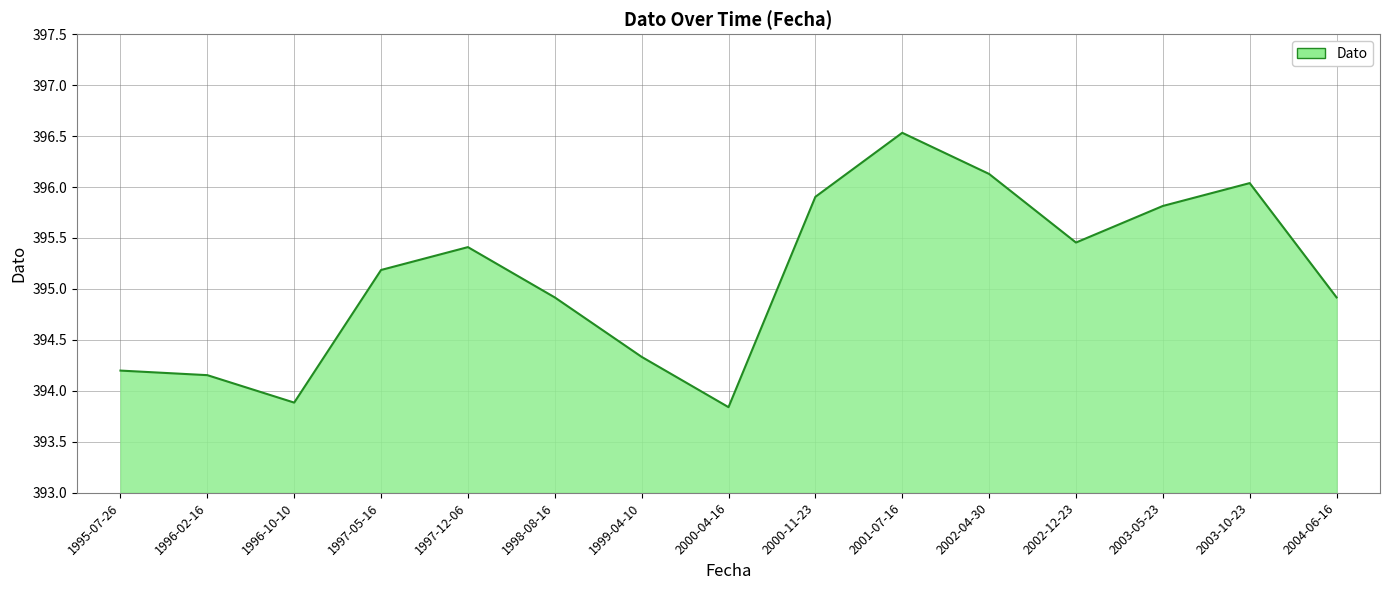

Approximately how many times larger is the value at 1996-10-10 compared to 2002-12-23?

1.0